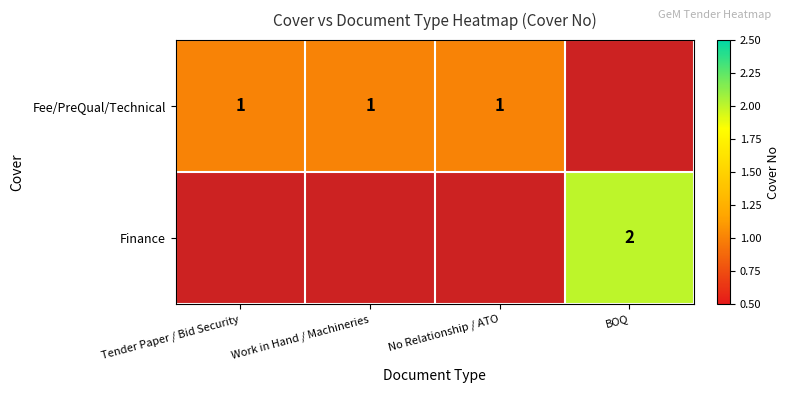

Is it true that Fee/PreQual/Technical equals 1.4 at Work in Hand / Machineries?

False